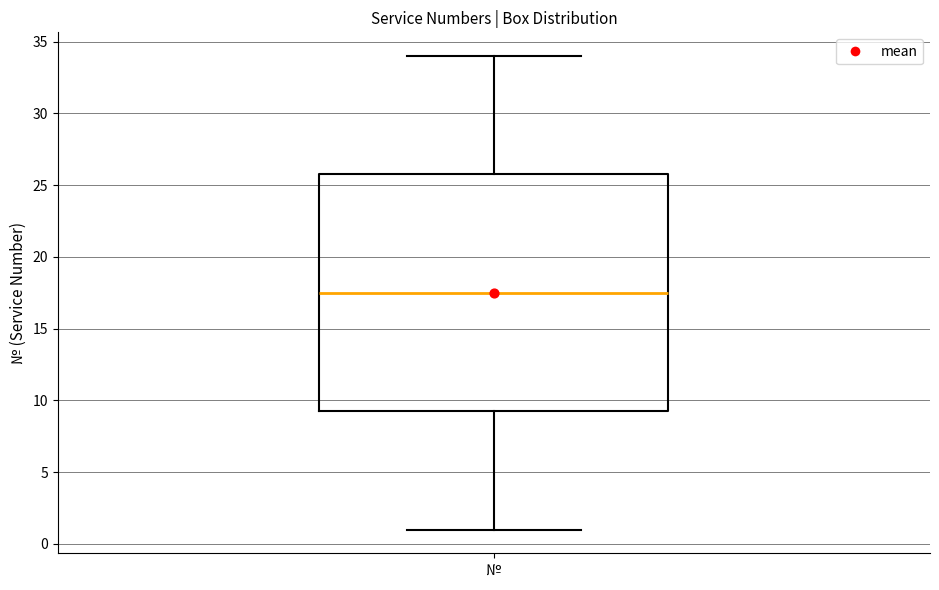

Transcribe this box plot: give where the median line is, the range the box spans, and where the two whiskers end, as read against the y-axis. The values are not printed on the chart, so give them approximately, as read against the axis.

median 17.5, box 9.5 to 26.0, whiskers 1.0 to 34.0